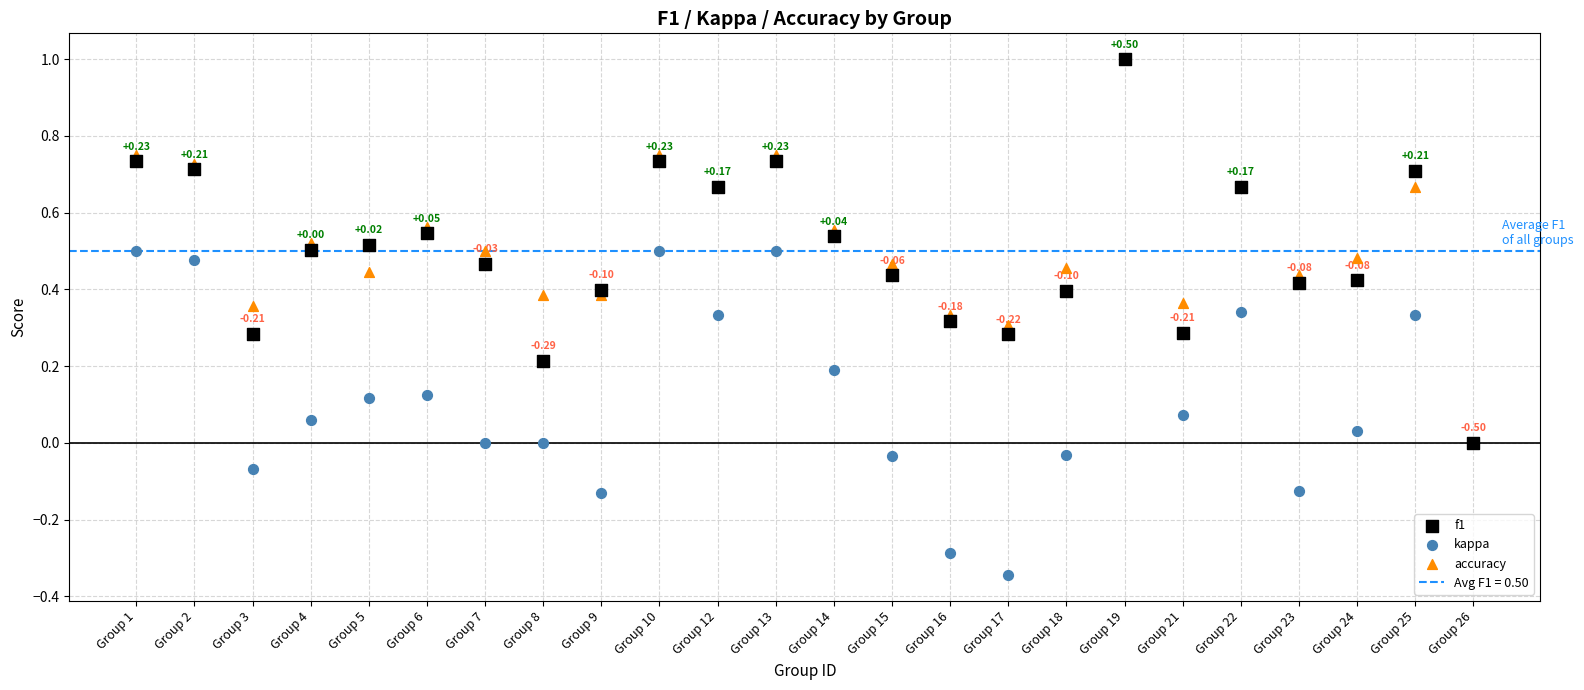

Which series has the widest spread of Y values?

kappa